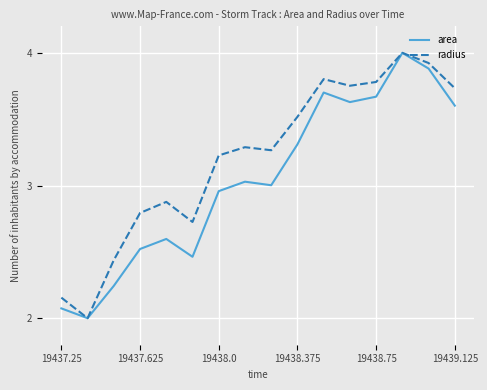

What is the maximum value for area?

4.0